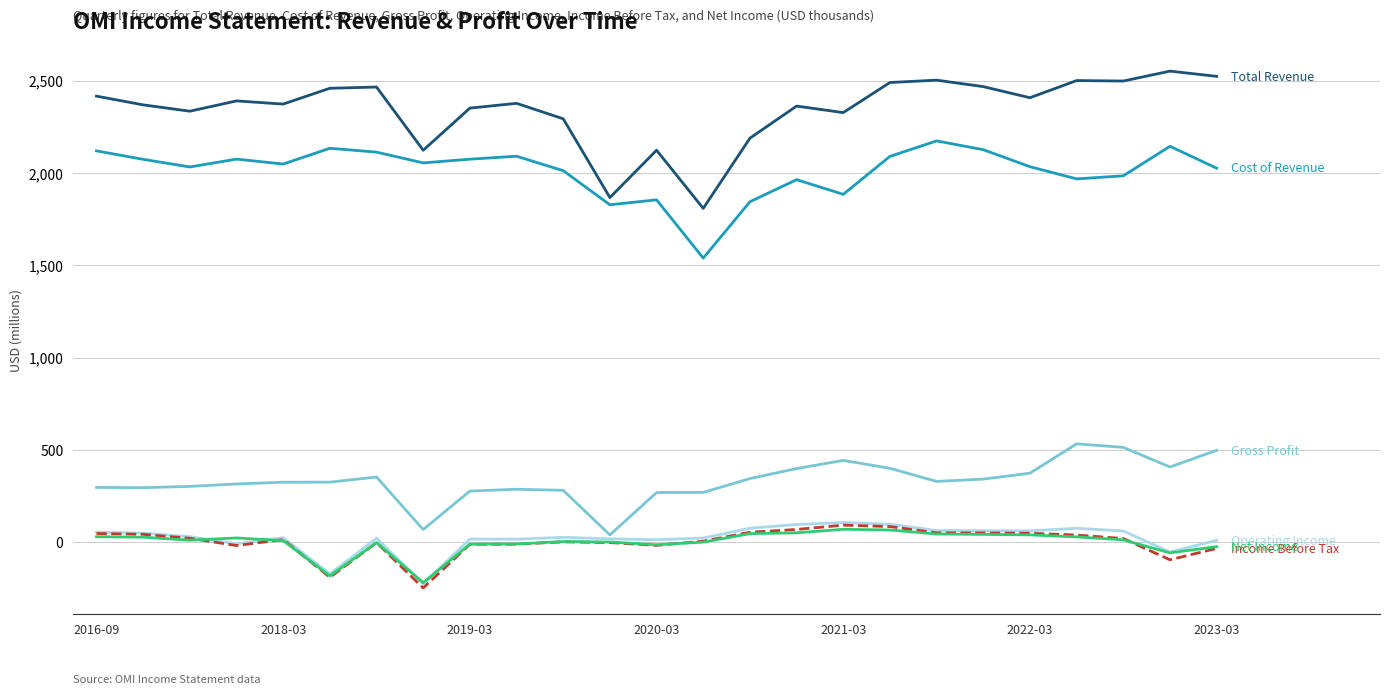

What is the greatest value displayed?

2551.1